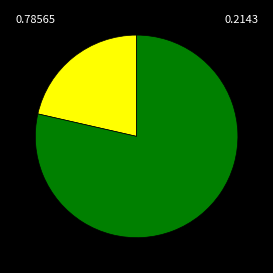

Is there any slice that represents more than half of the pie?

Yes